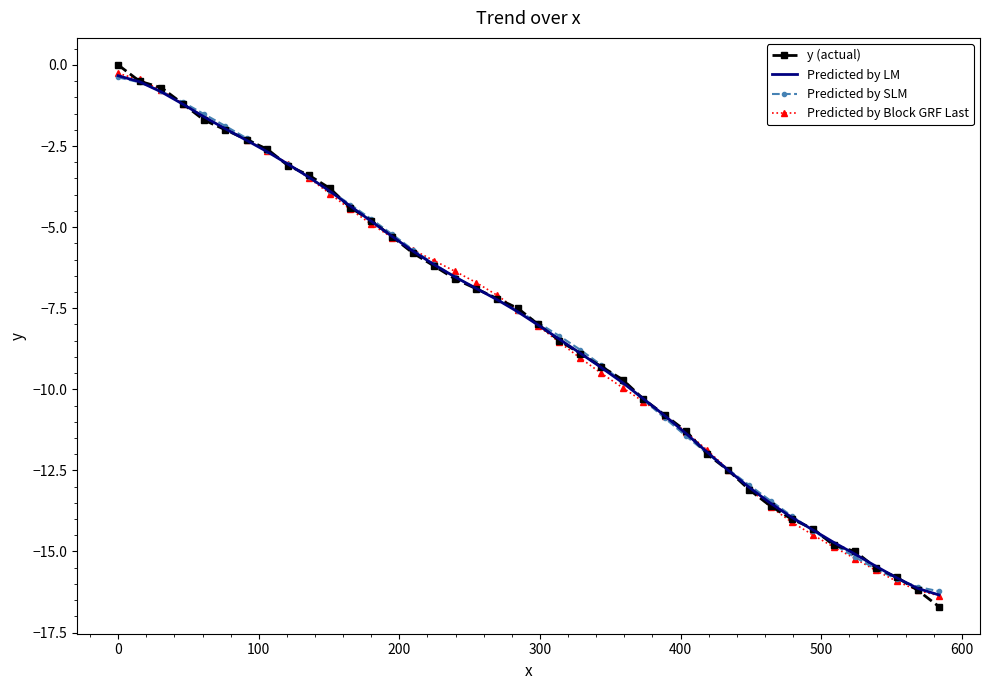

What are all the series names shown in the legend?

y (actual), Predicted by LM, Predicted by SLM, Predicted by Block GRF Last